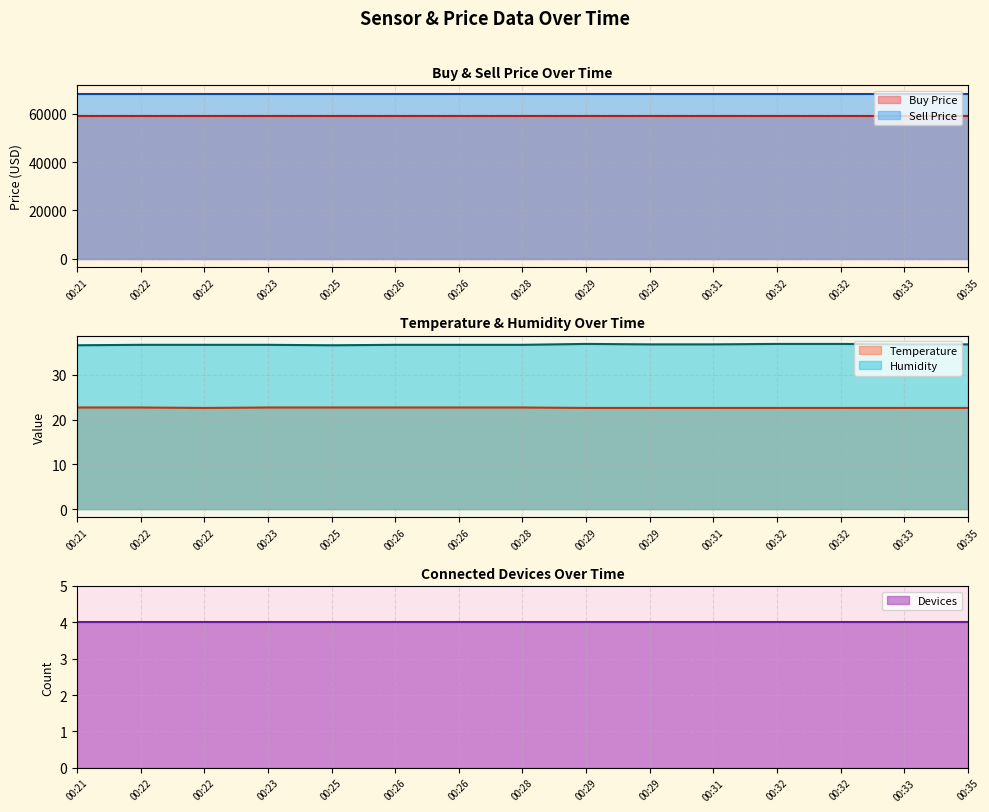

Count the Temperature values in the range 22 to 23.

15